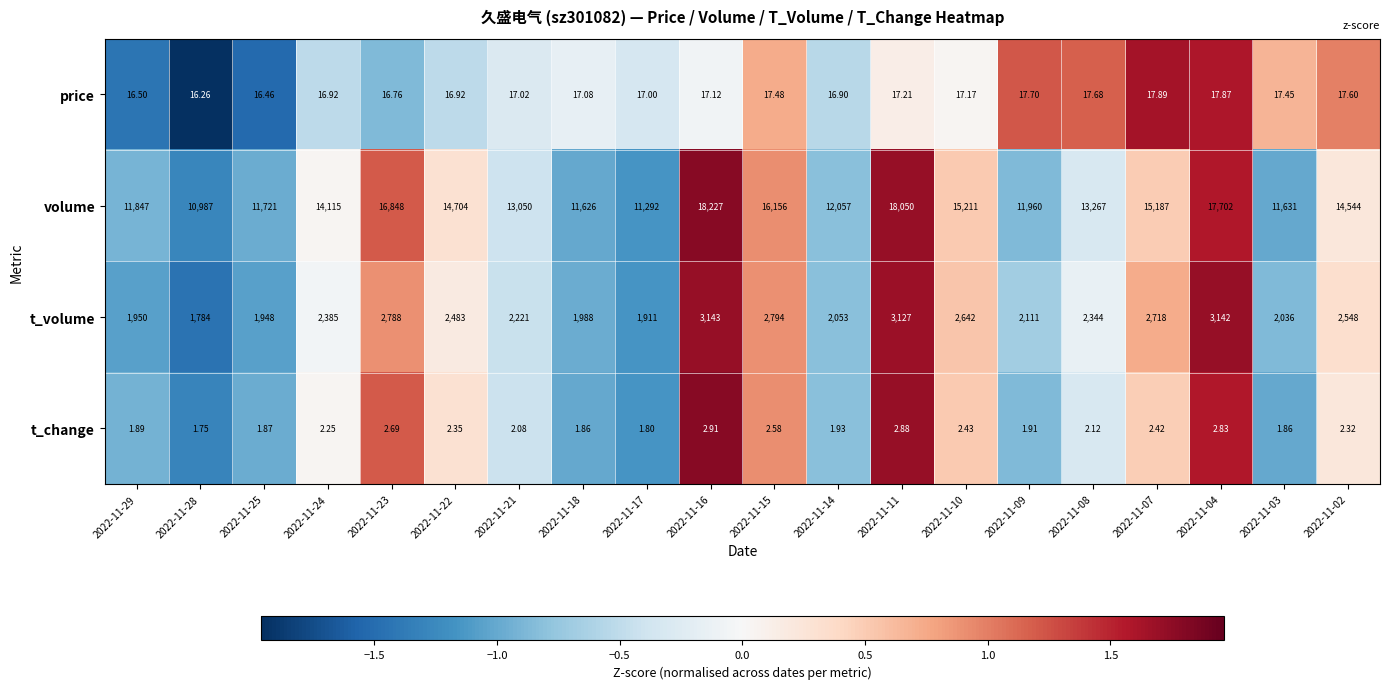

How many series are shown in this chart?

4